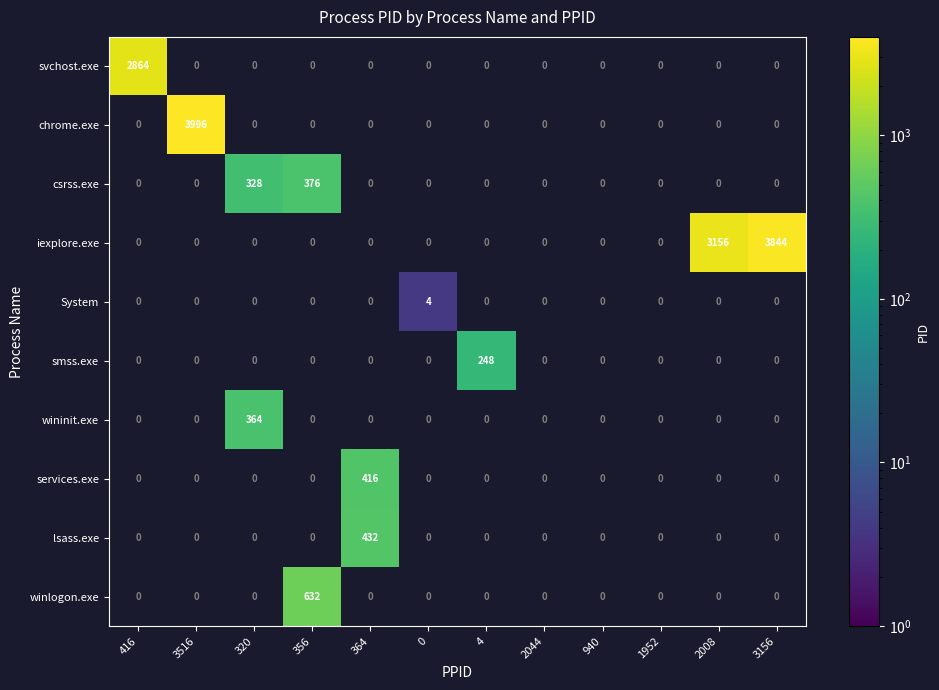

Is the value of System at 940 greater than the value of chrome.exe at 940?

No